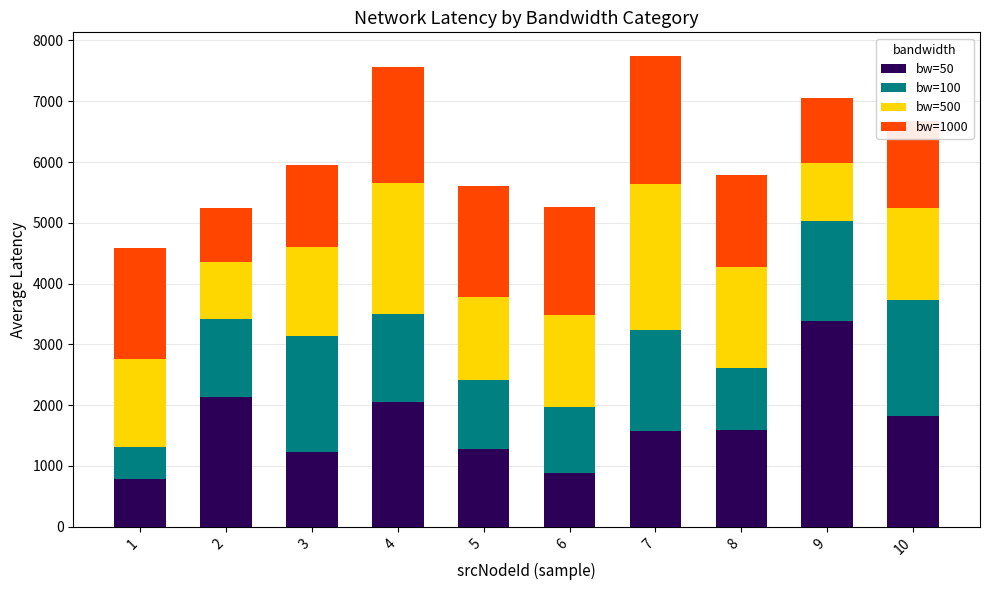

What is the difference between the second highest and minimum values in the bw=50 series?

1343.3